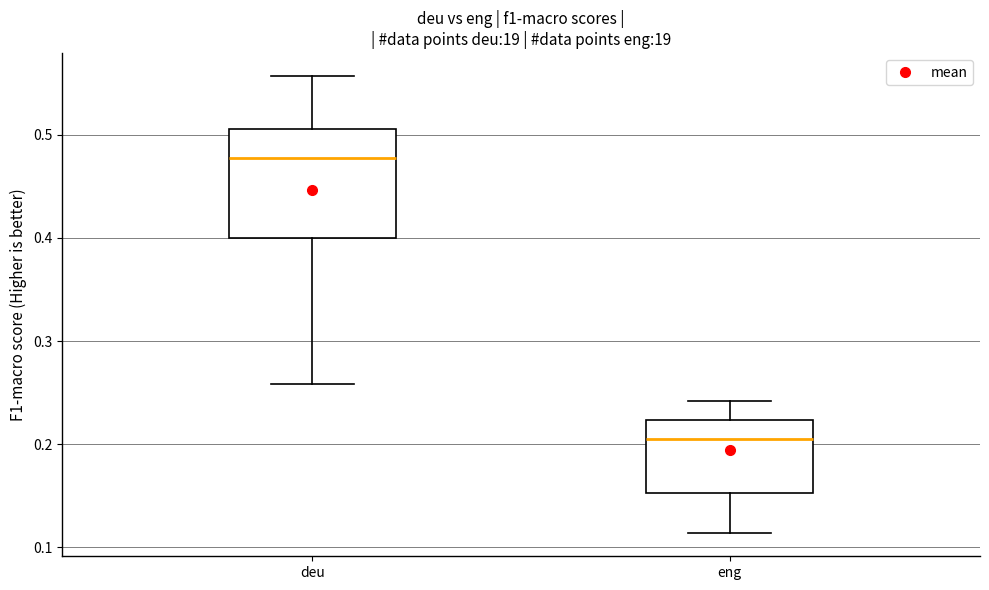

Which box's median line is the lowest?

eng